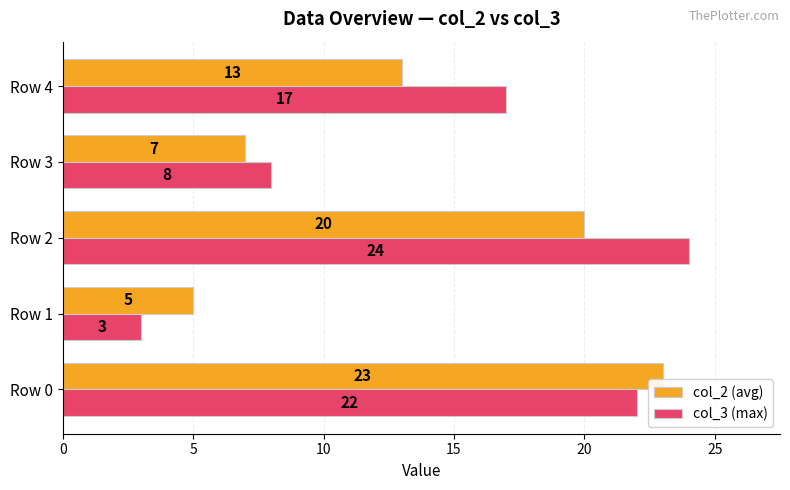

Which category has the lowest value in the col_2 (avg) series?

Row 1